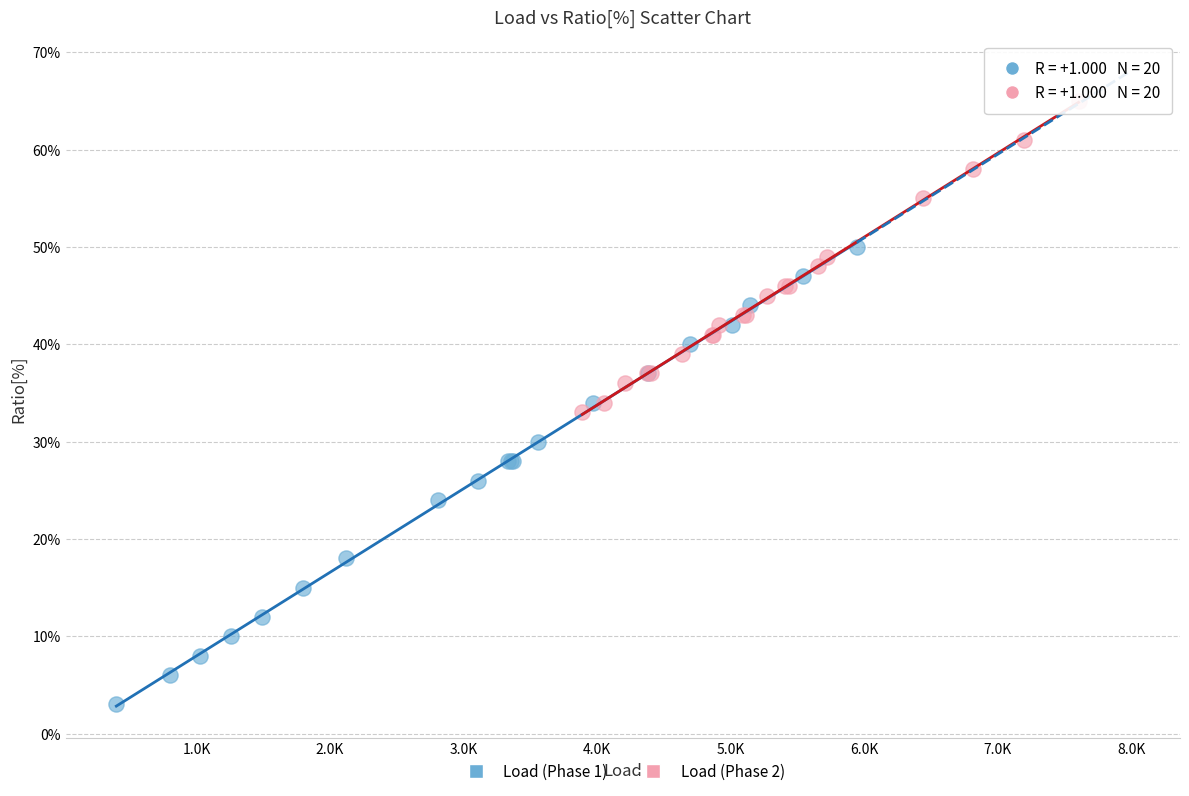

Which series contains the lowest Y value?

Load (Phase 1)